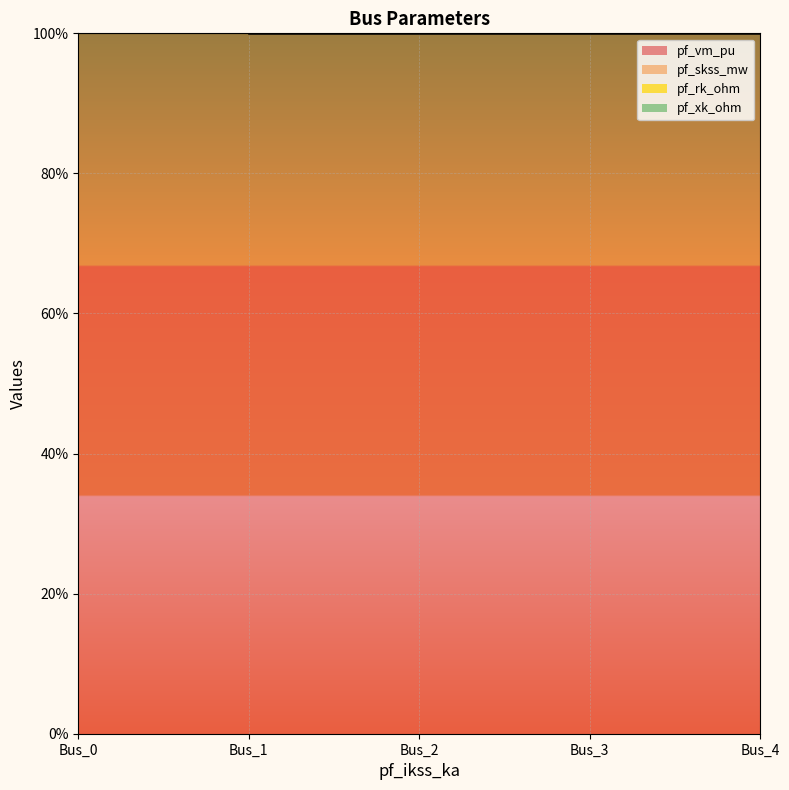

What is the greatest value displayed?

400.0